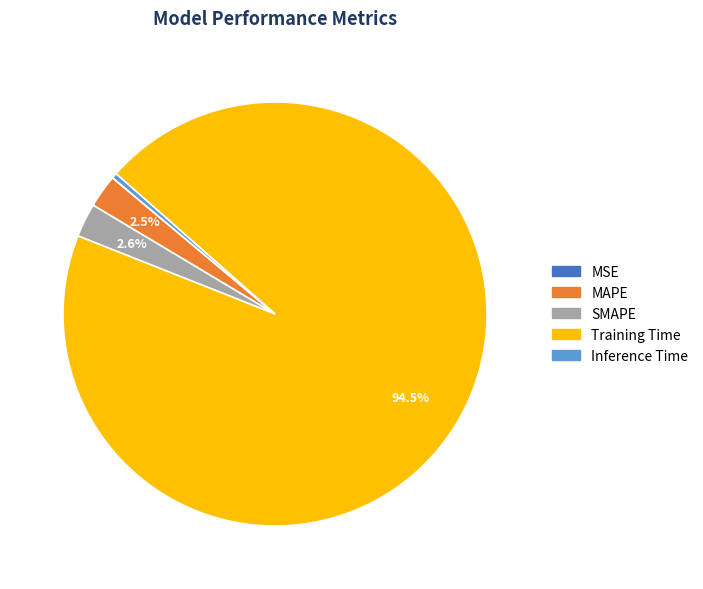

Combined, do MAPE and Inference Time account for over 50%?

No